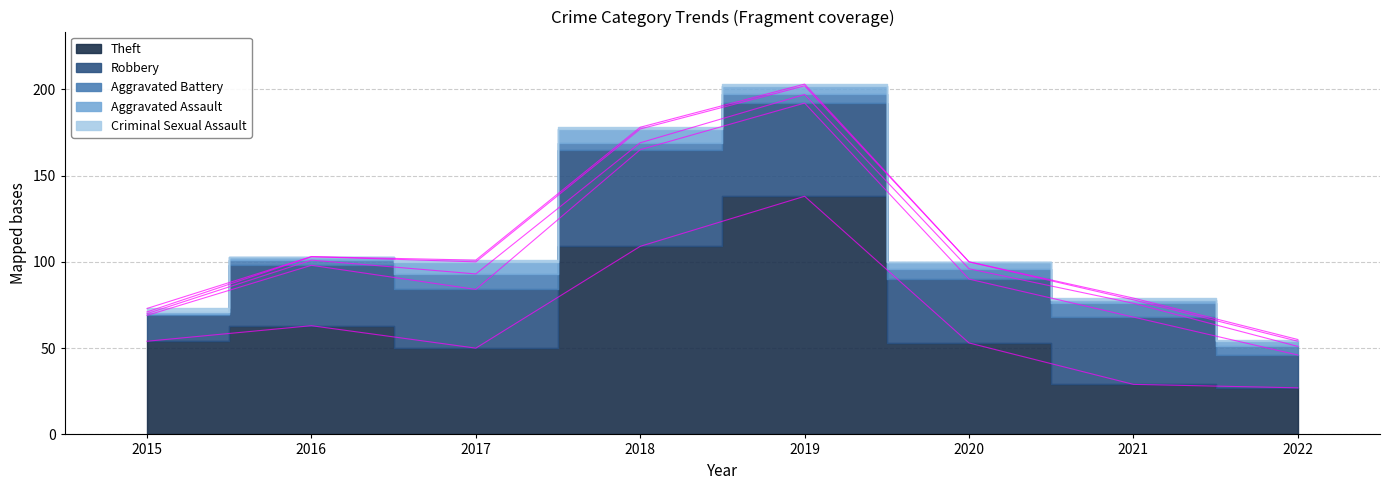

At how many categories does at least one series exceed 9?

8